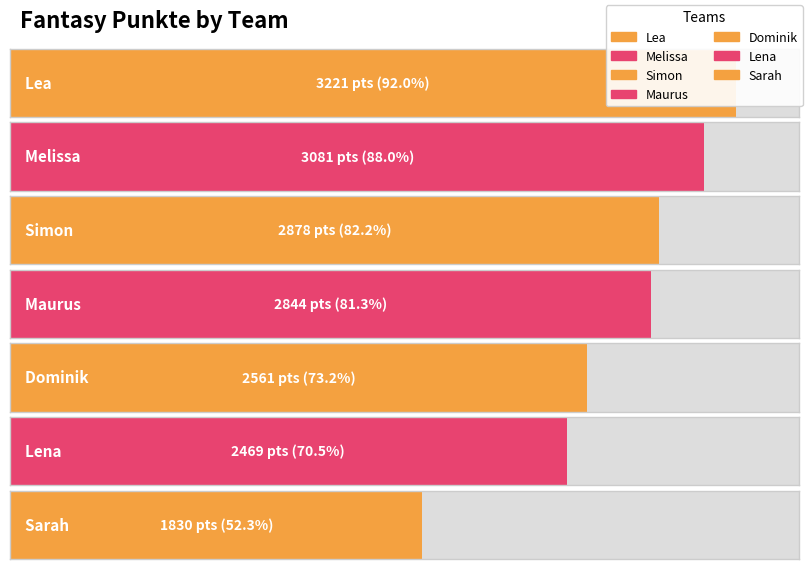

The chart shows a value of 4863 at Melissa. True or false?

False